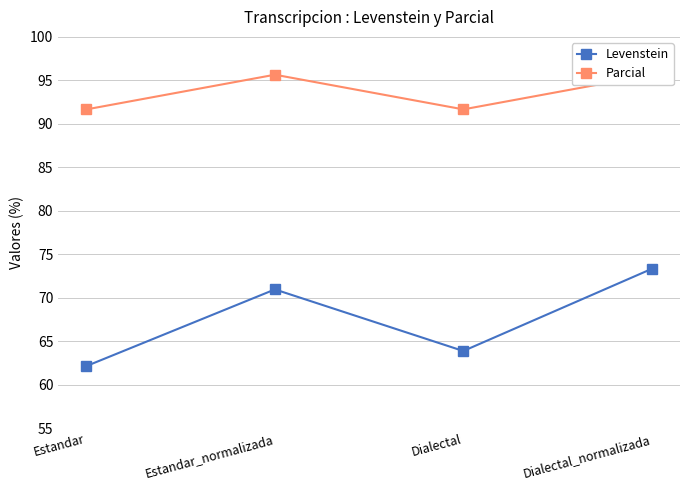

How many data points in Levenstein are above 70?

2